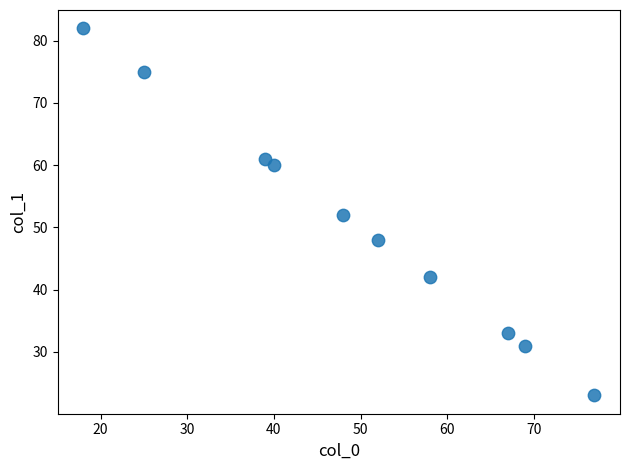

What is the average X value?

49